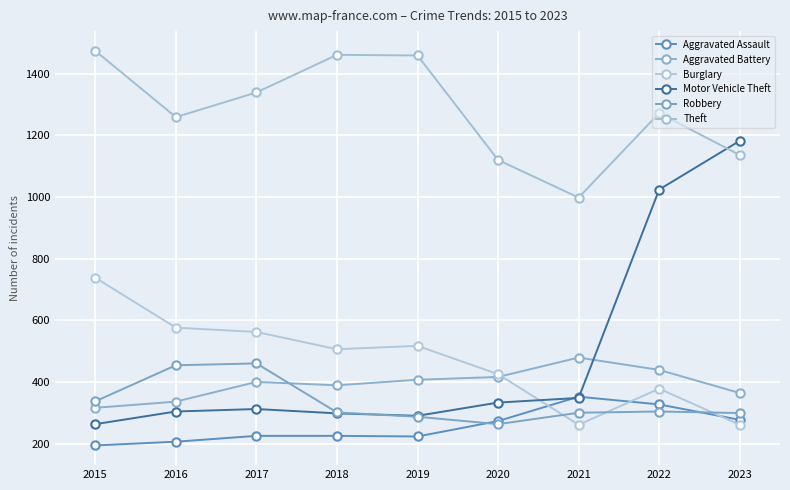

What is the difference between the highest and lowest values at 2016?

1053